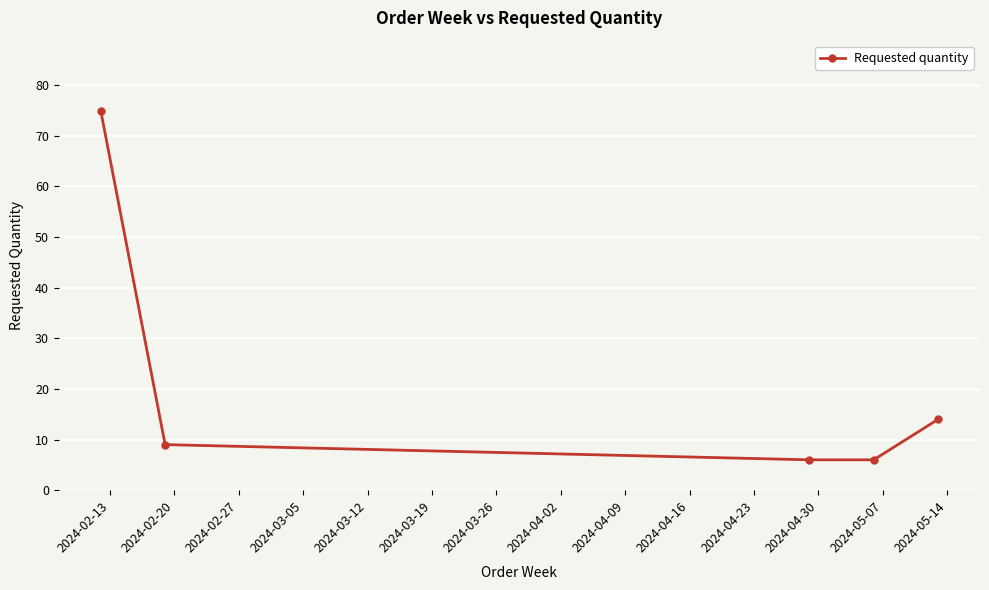

Reading right to left, list all the values displayed in this chart.

14	6	6	9	75